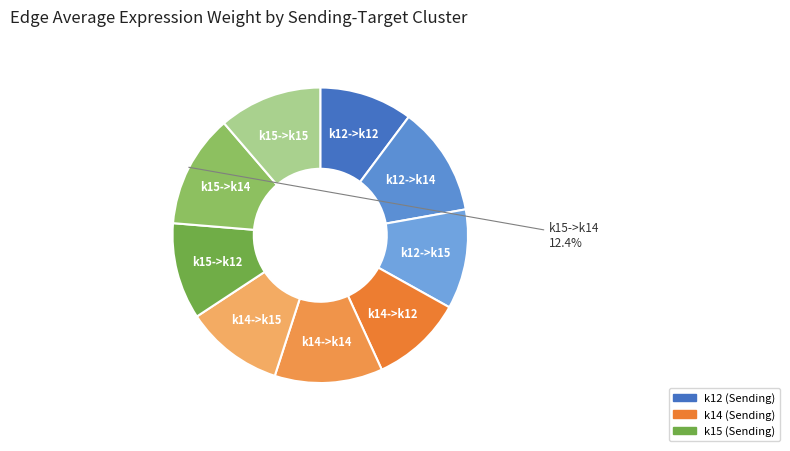

To the nearest percent, what is the difference between the largest and smallest slice percentages?

2%